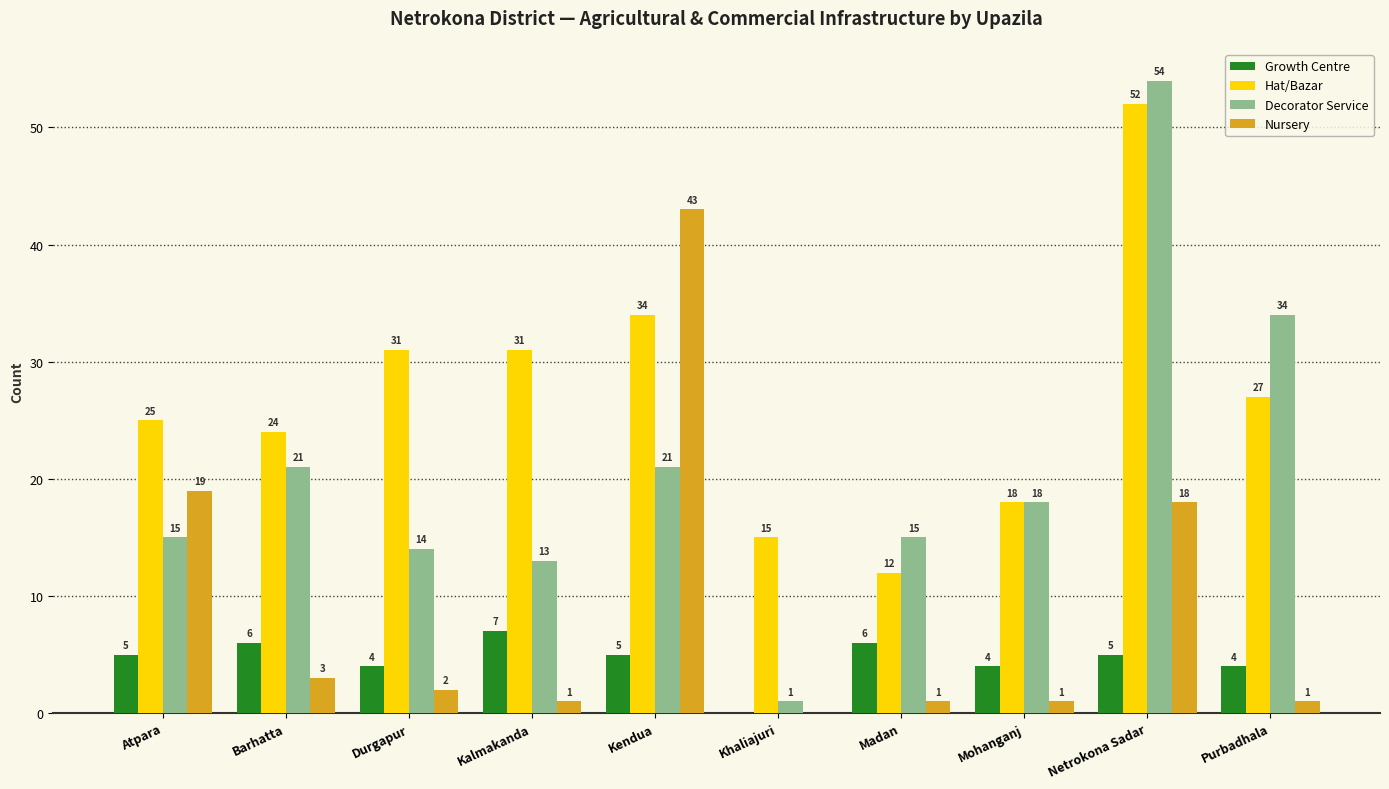

What is the maximum value shown in the chart?

54